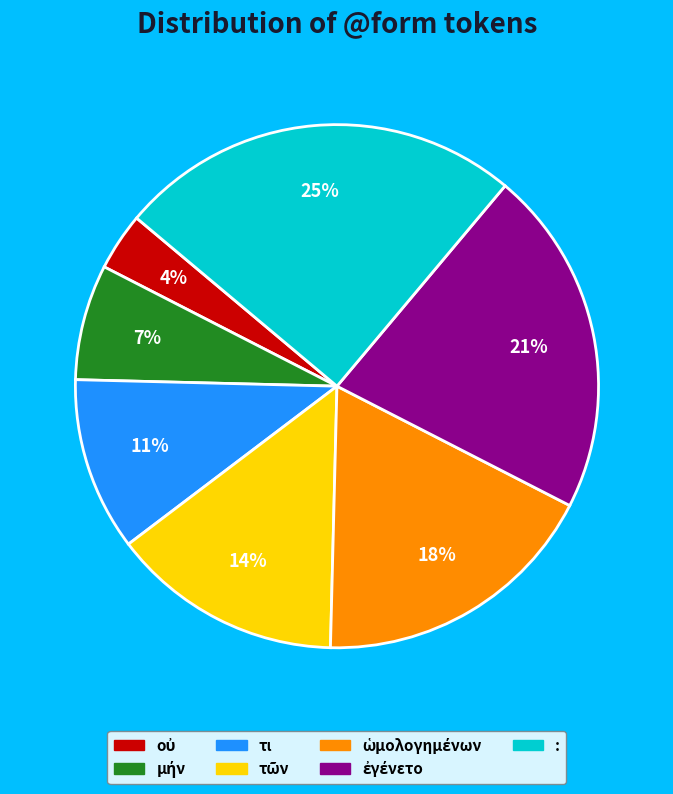

What percentage is the τι slice, to the nearest percent?

11%